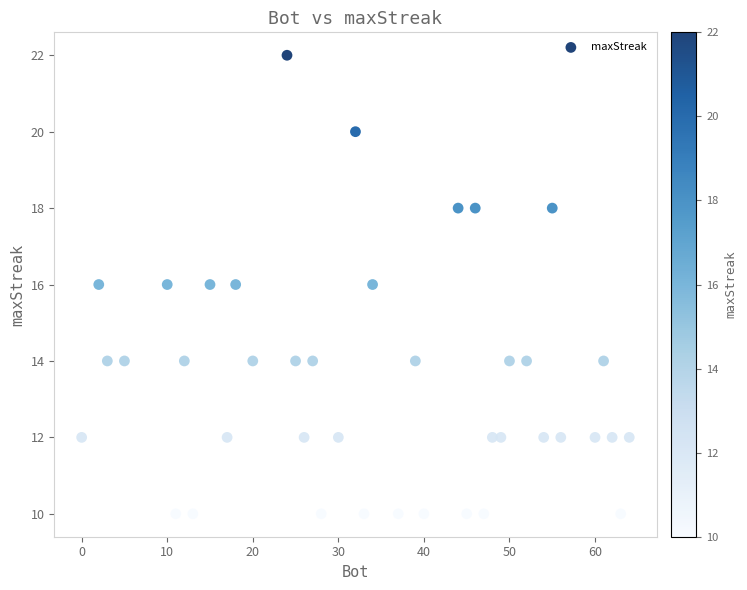

What is the range of X values (max minus min)?

64